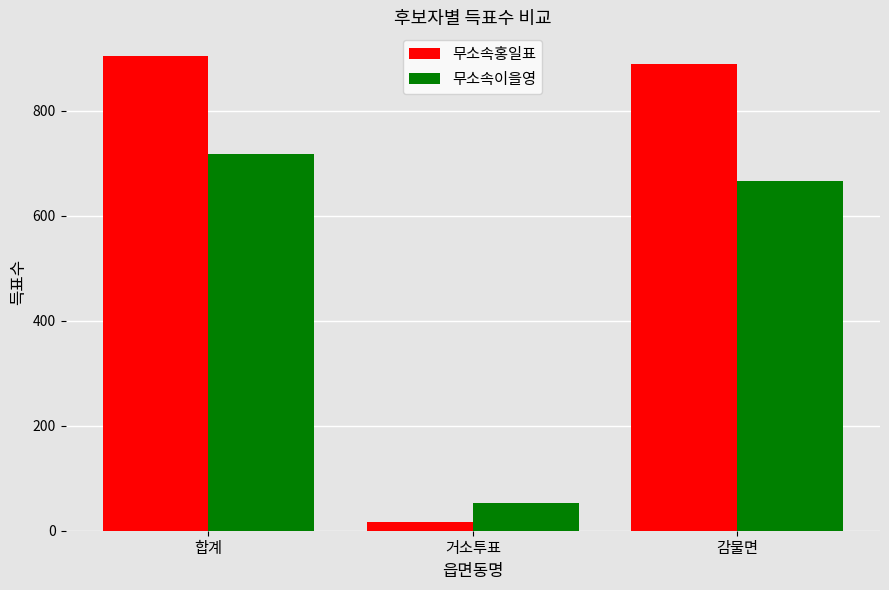

What is the sum of the 무소속이을영 values at 합계 and 거소투표?

770